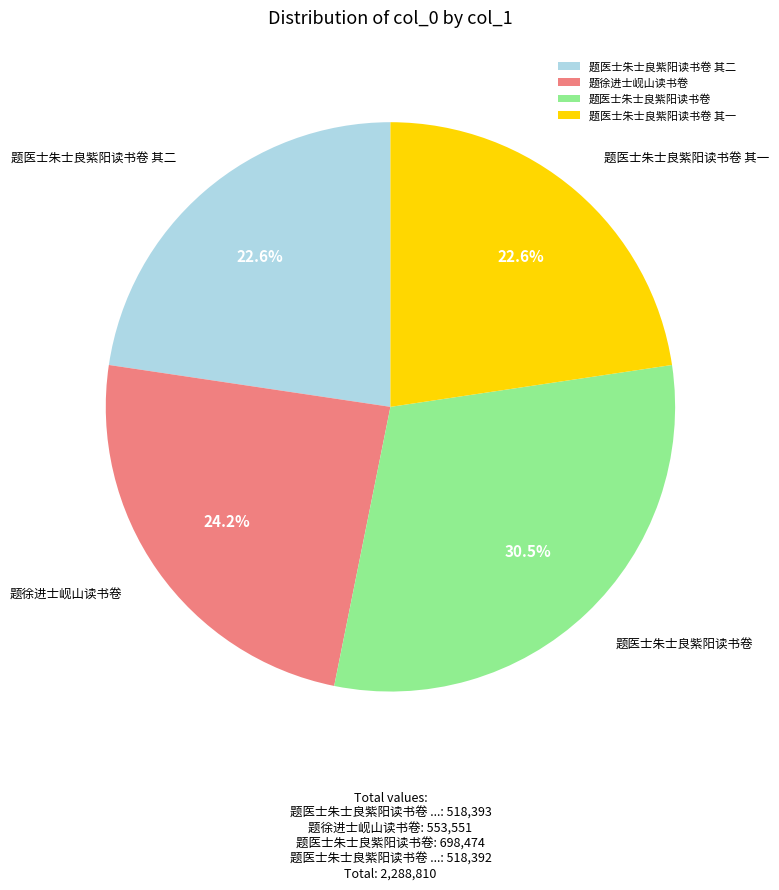

Which slice is the largest?

题医士朱士良紫阳读书卷